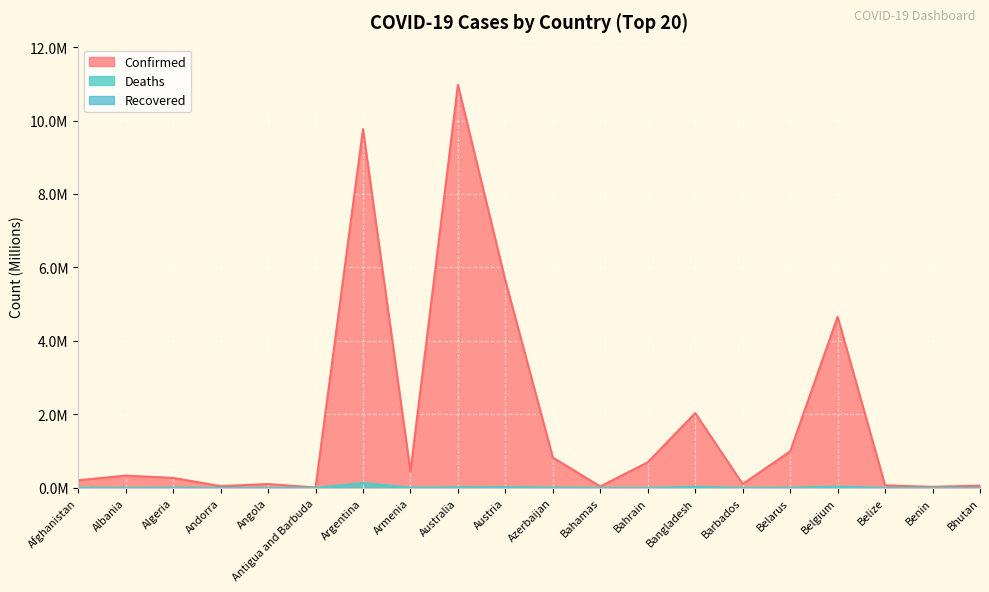

Which series has the widest spread of values?

Confirmed